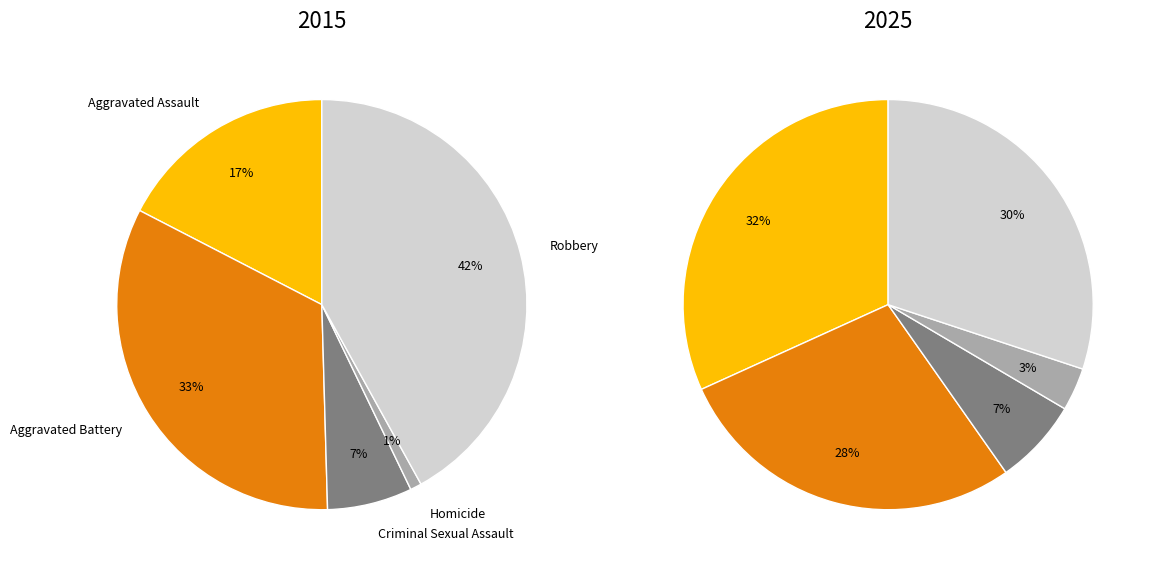

Is the sum of values_2025 and 2 greater than half?

No